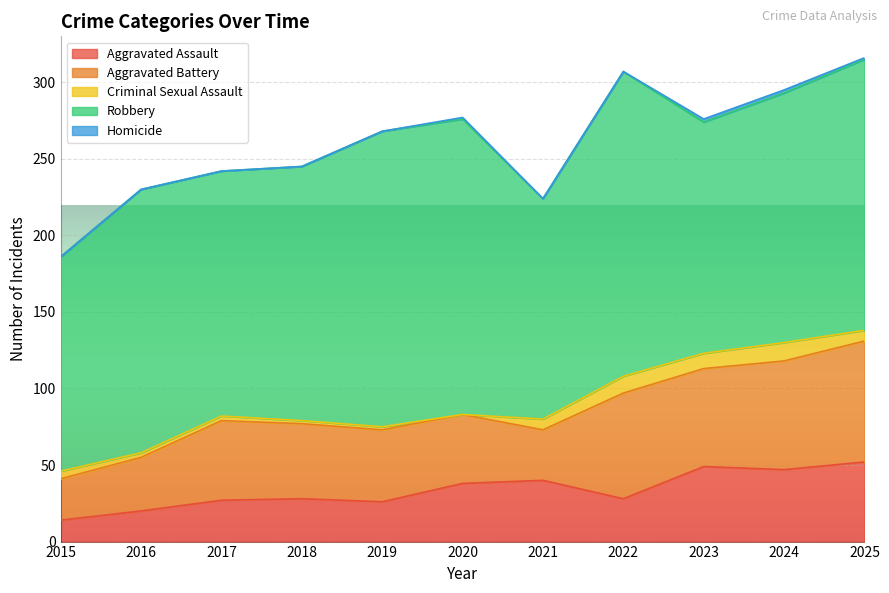

Is the value of Aggravated Battery at 2023 greater than the value of Aggravated Assault at 2016?

Yes